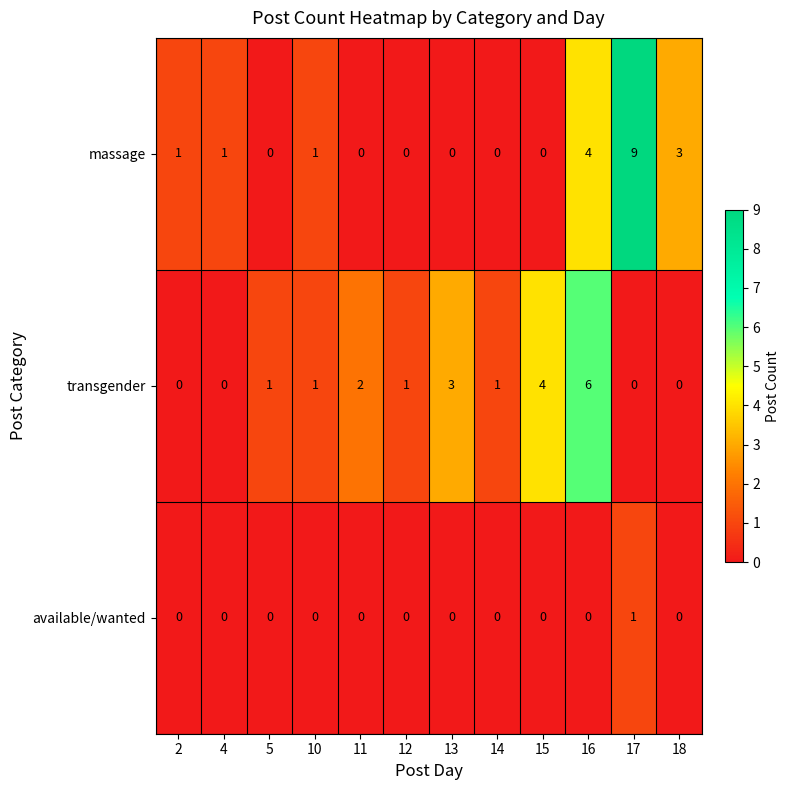

Which series has the widest spread of values?

massage